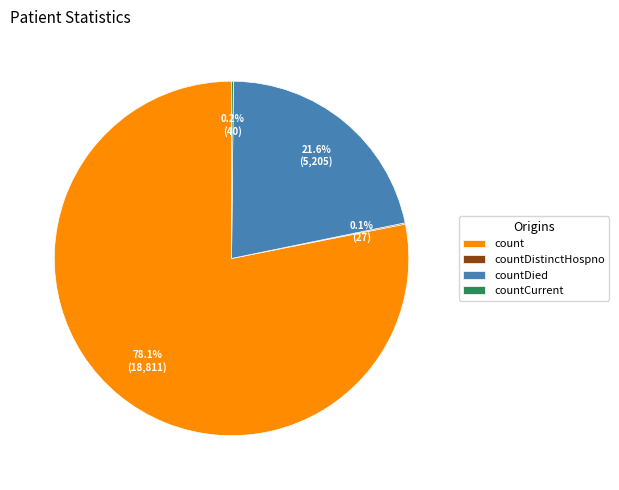

Which slice is the largest?

count